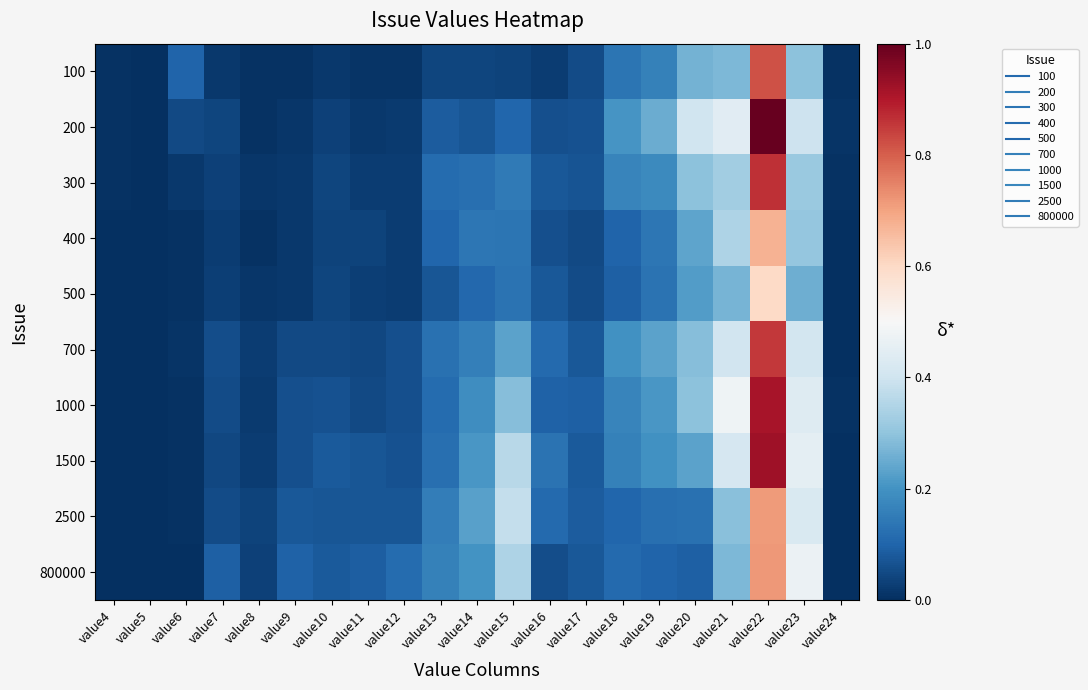

Which series has the largest total across all categories?

1500